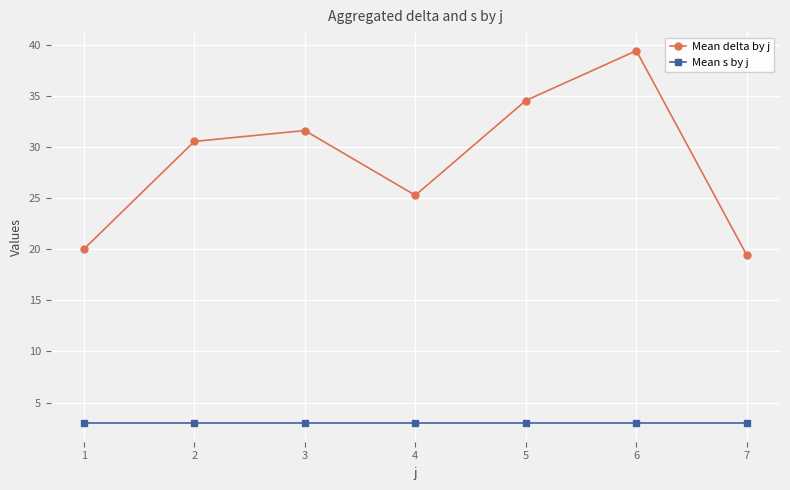

Which series has the largest total across all categories?

Mean delta by j